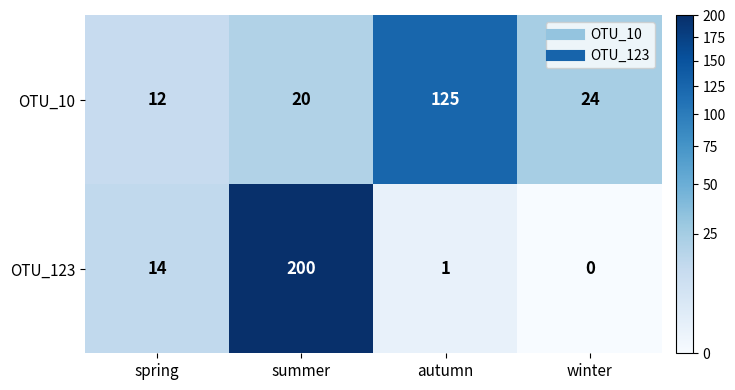

Rank the categories by OTU_10 value from lowest to highest.

spring, summer, winter, autumn